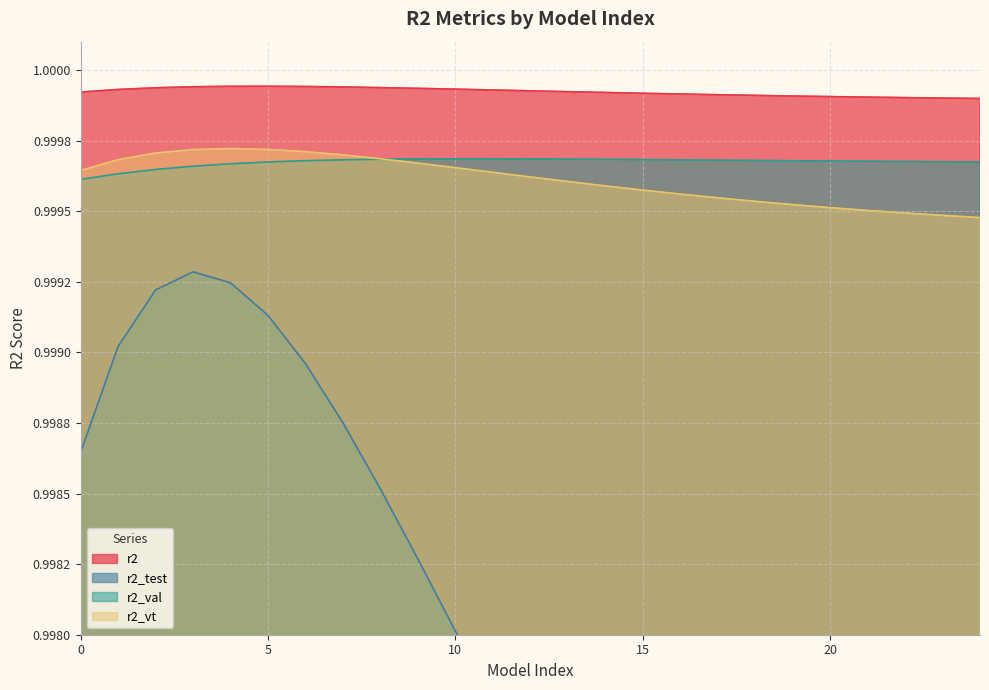

True or false: r2_val and r2_test intersect in this chart.

False